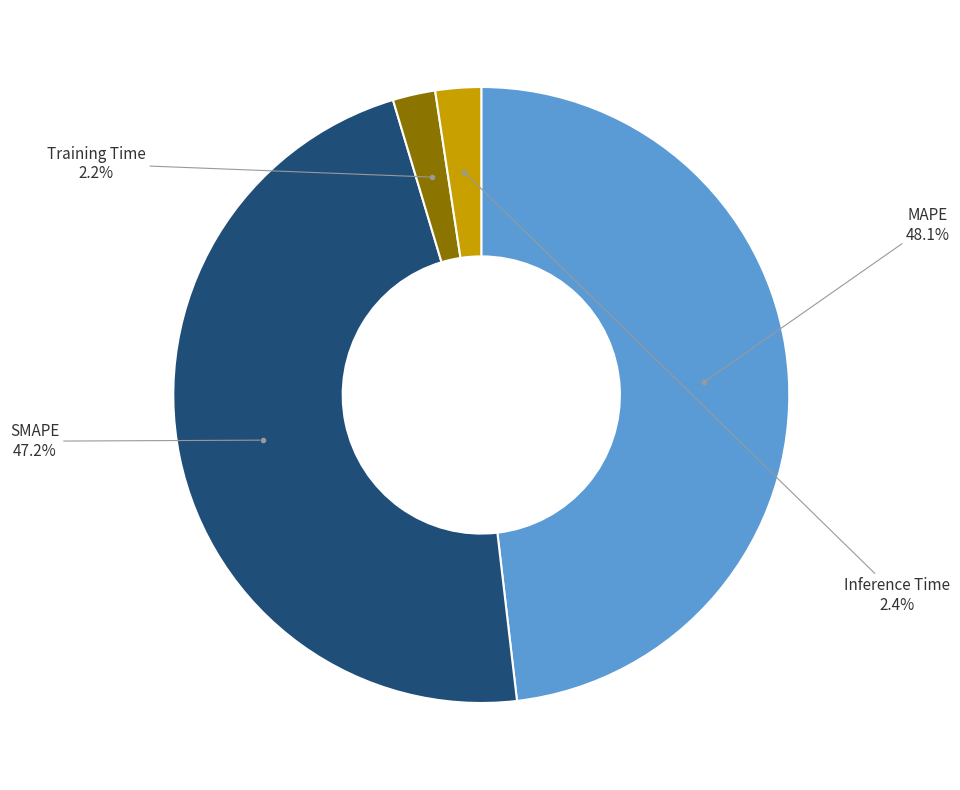

Does any single category account for the majority?

No